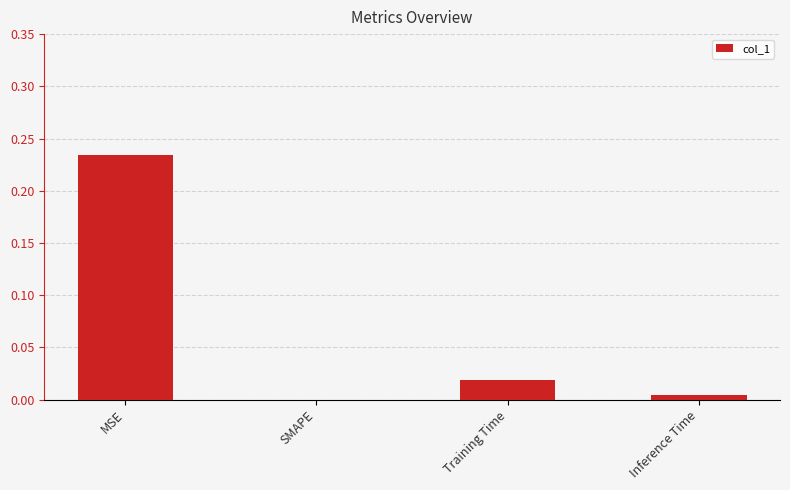

Which has a higher value, MSE or Inference Time?

MSE